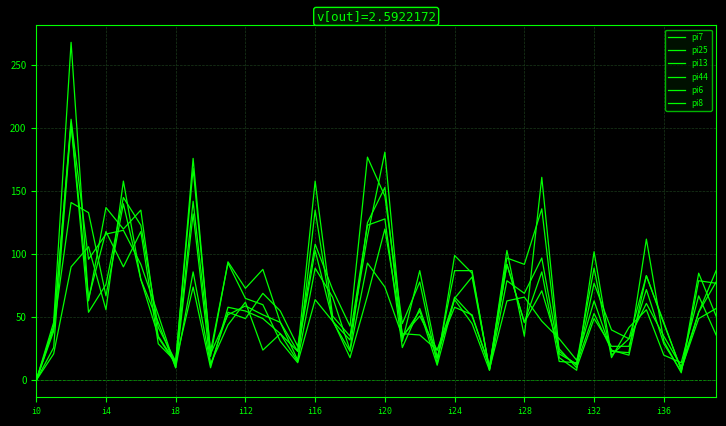

At how many categories does at least one series exceed 231?

1